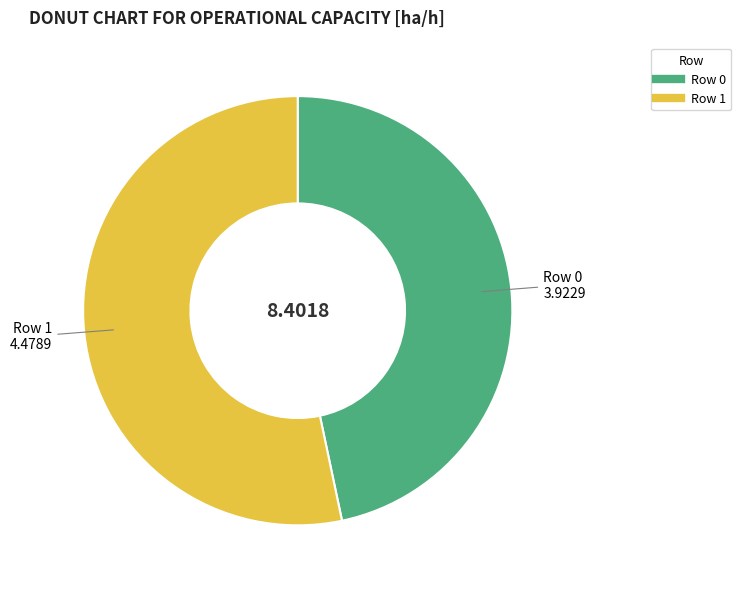

Rank the categories by value from highest to lowest.

Row 1, Row 0